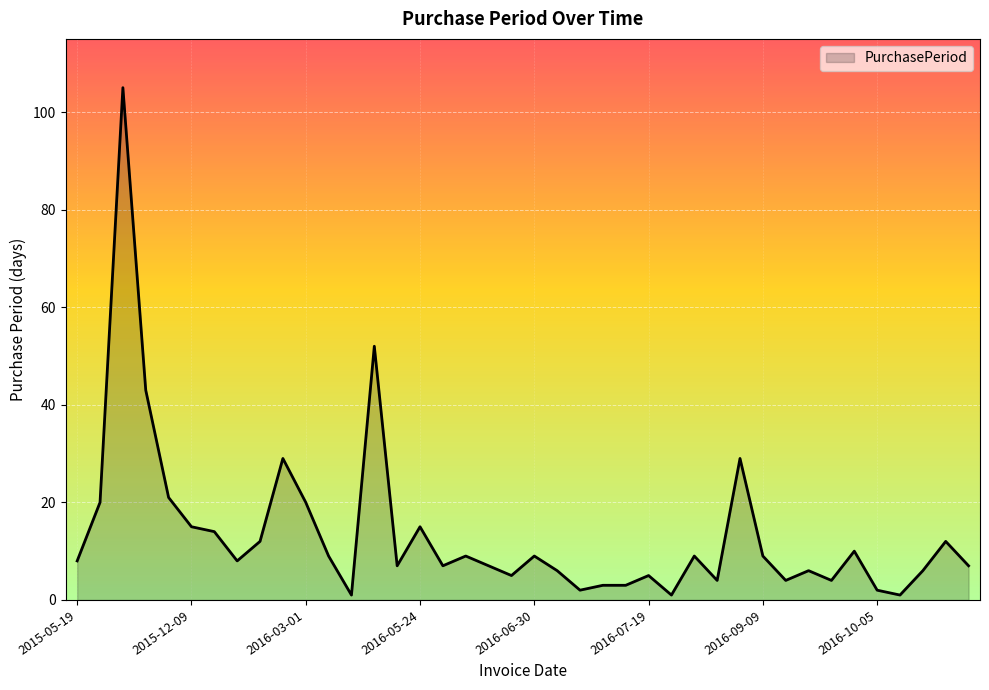

What is the maximum value shown in the chart?

105